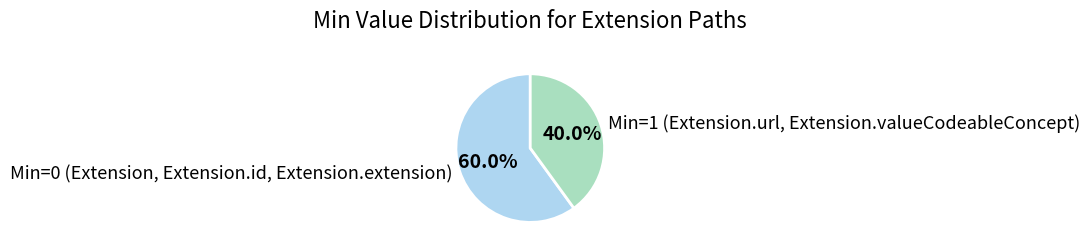

How many segments does this pie chart have?

2